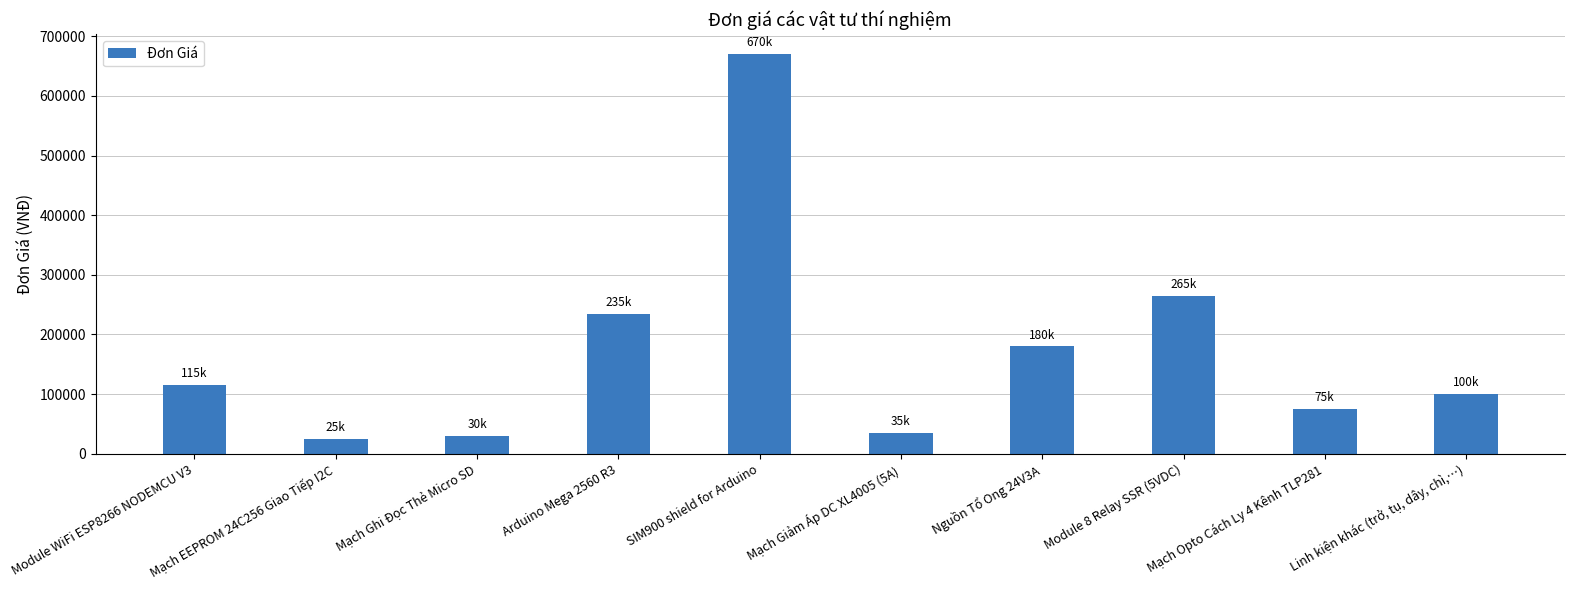

The value at Module WiFi ESP8266 NODEMCU V3 is 171846. True or false?

False